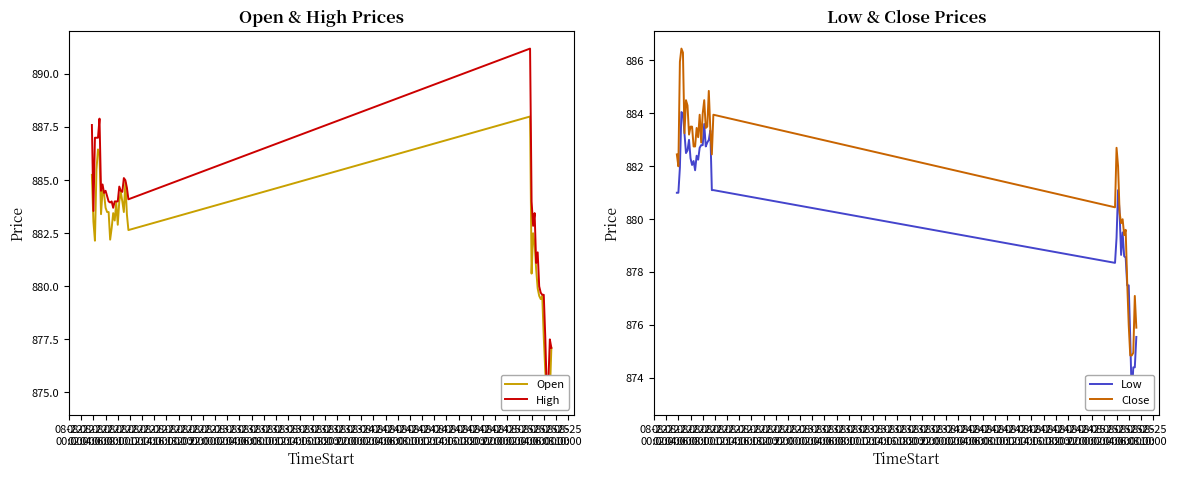

What is the minimum value shown in the chart?

873.2